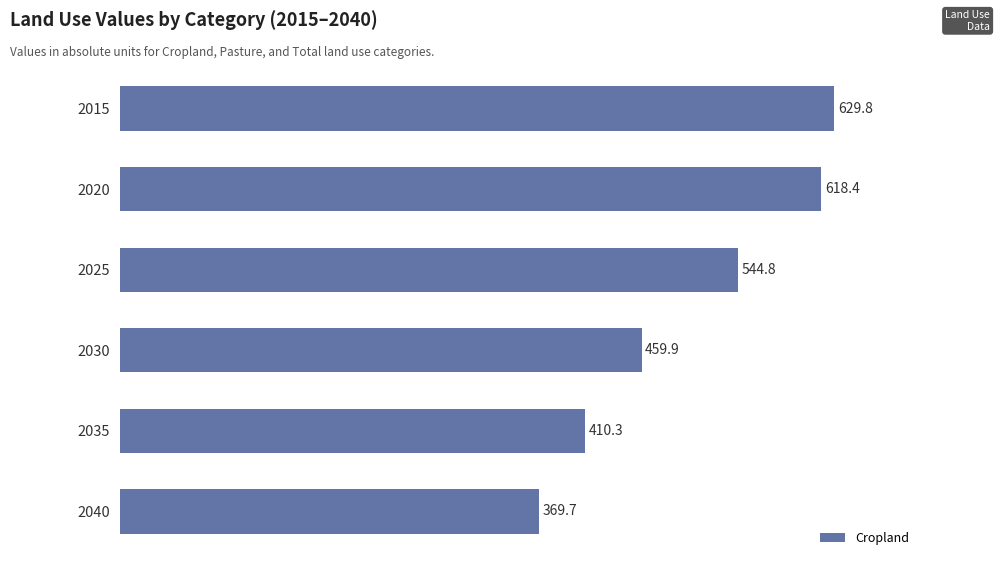

Reading top to bottom, extract all data points from this chart.

2015=629.8	2020=618.4	2025=544.8	2030=459.9	2035=410.3	2040=369.7